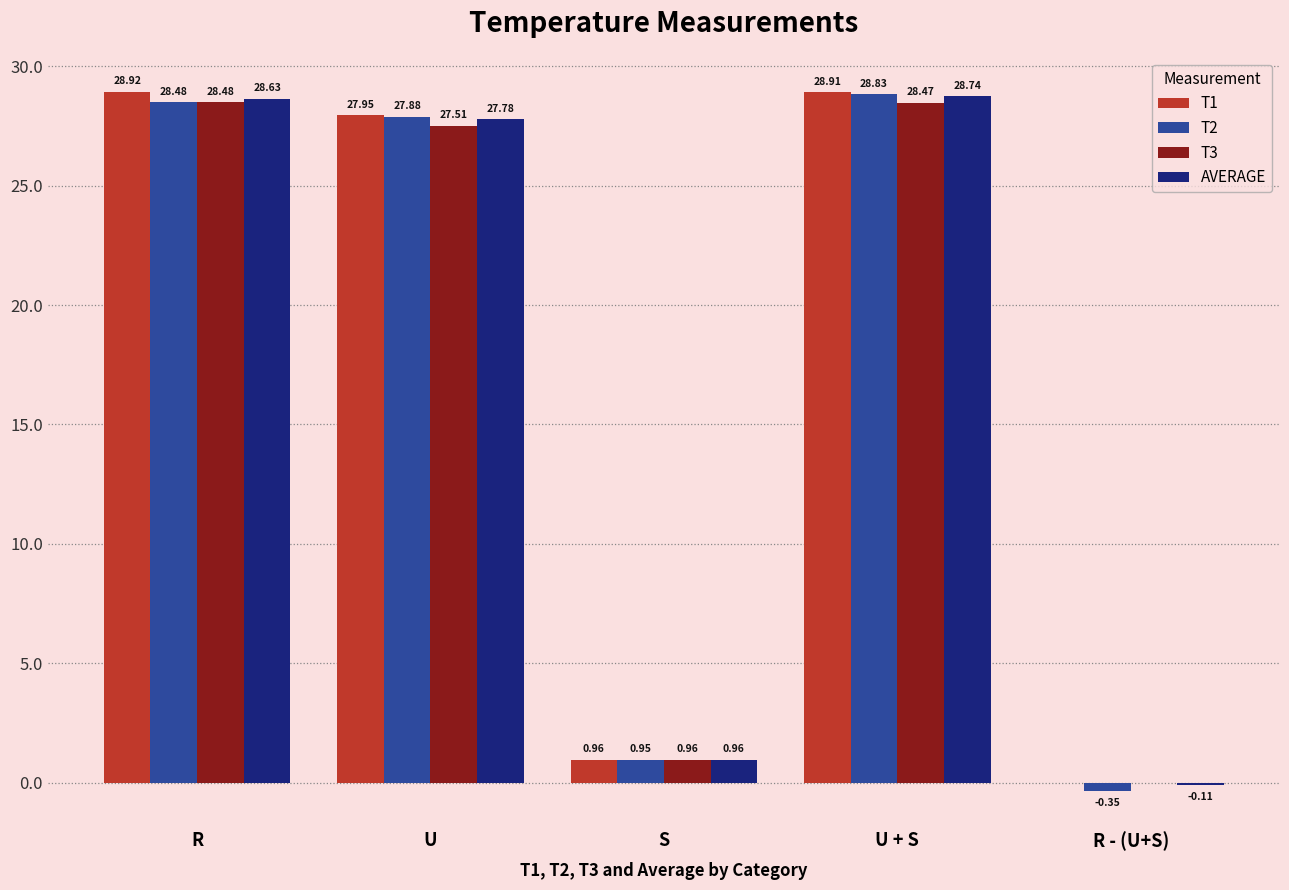

Where does the T3 series first go above 27?

R